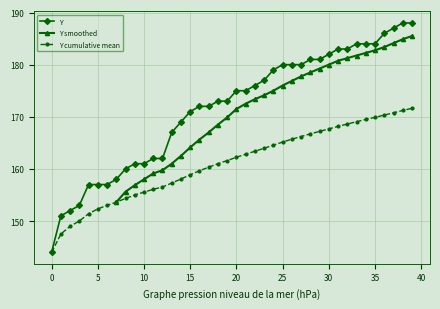

What is the minimum value for Y cumulative mean?

144.0